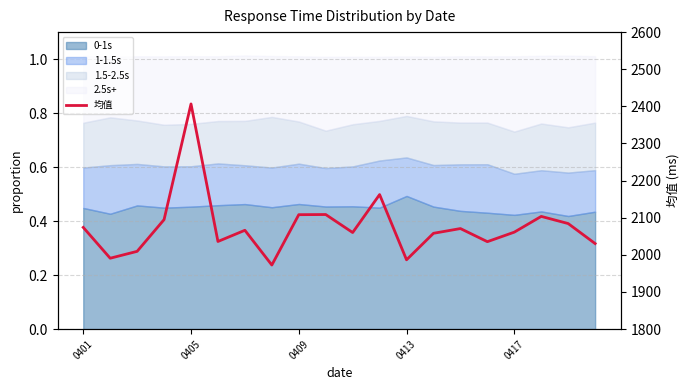

Between 19 and 5, which is larger?

5